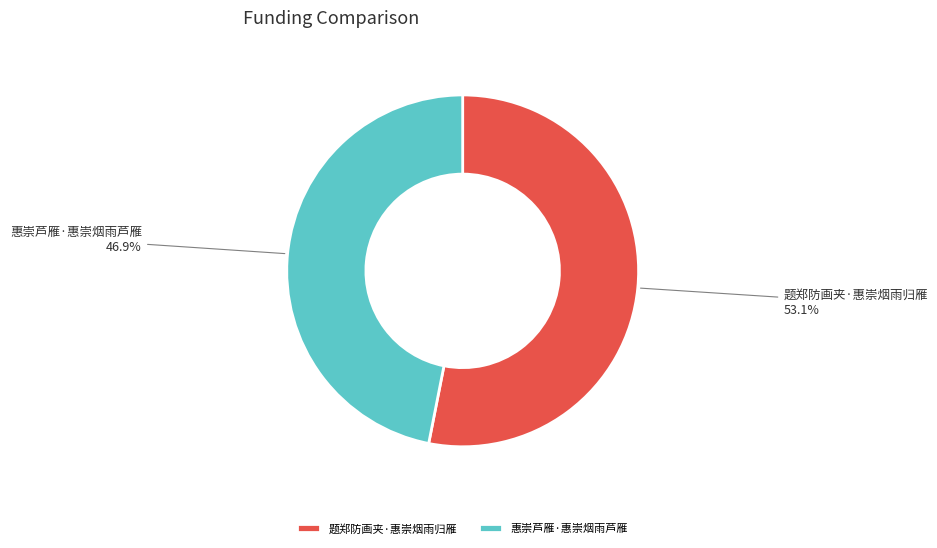

Count the number of slices in the pie.

2